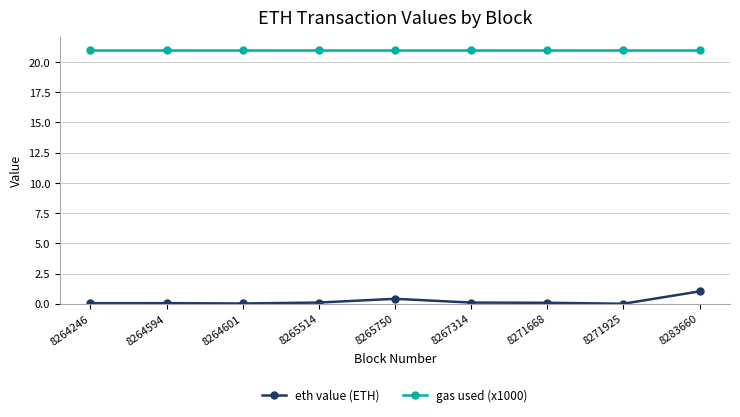

What is the spread (max minus min) of values at 8271668?

20.9